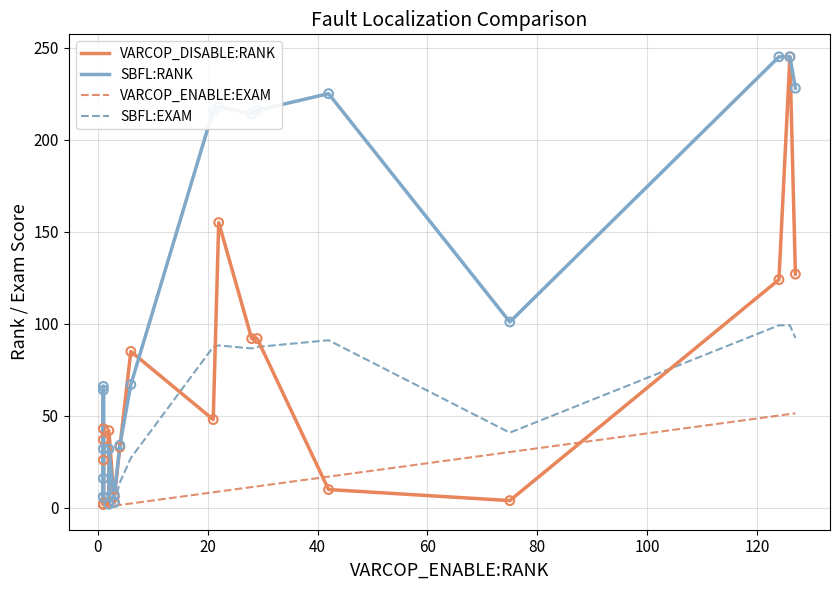

Which series has the largest Y range (max minus min)?

VARCOP_DISABLE:RANK